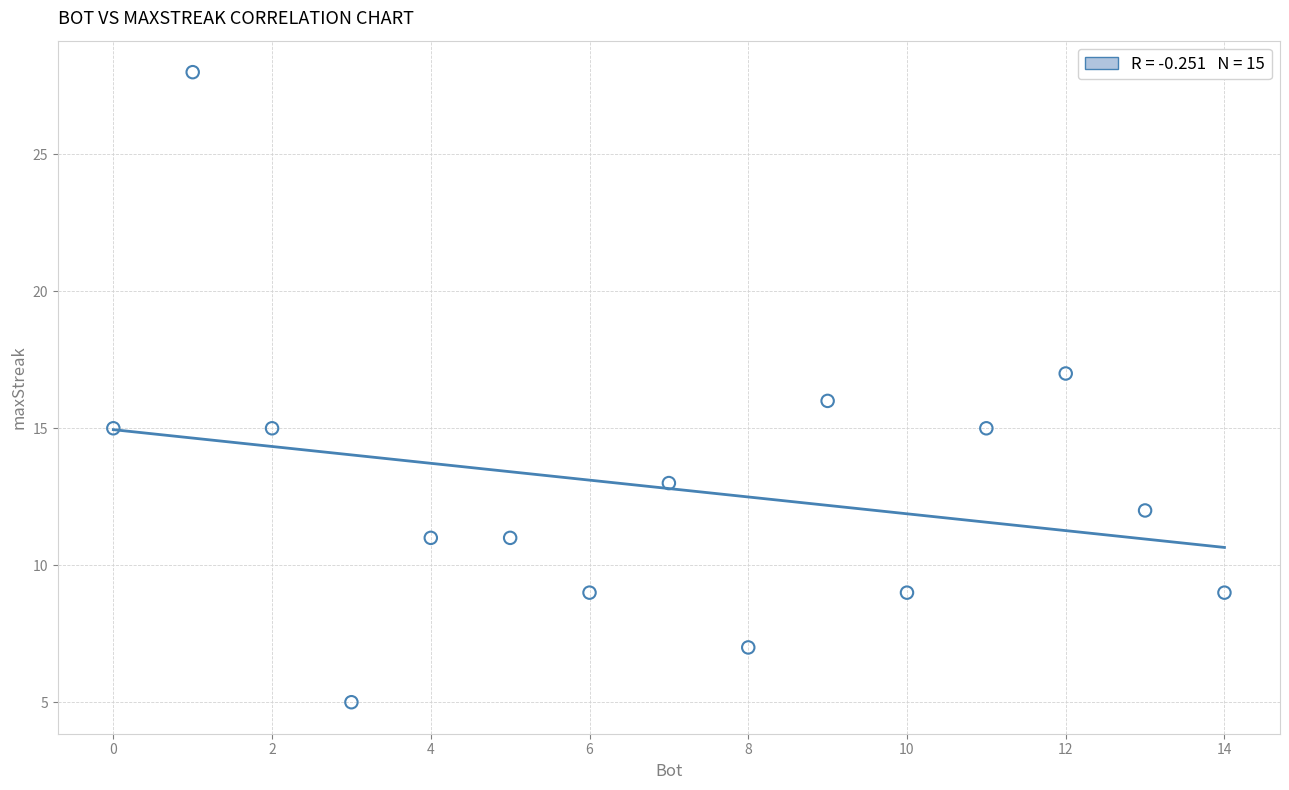

What is the range of Y values (max minus min)?

23